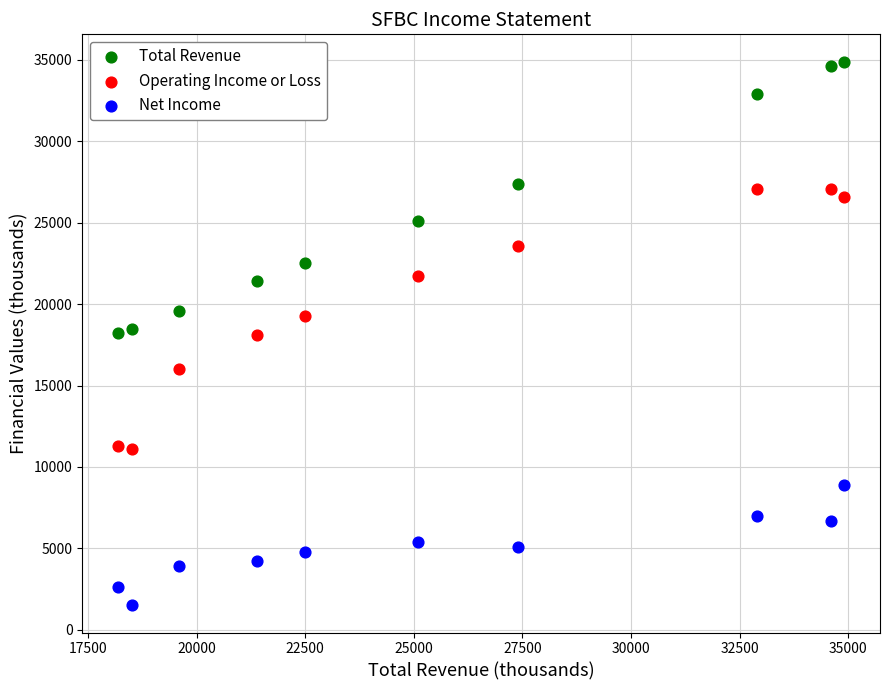

What is the X range (max minus min) for the scatter plot?

16700